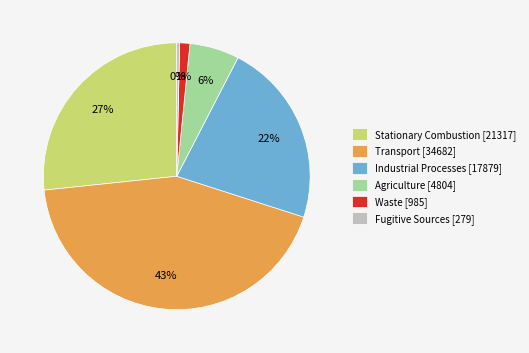

Rank the categories by value from highest to lowest.

Transport [34682], Stationary Combustion [21317], Industrial Processes [17879], Agriculture [4804], Waste [985], Fugitive Sources [279]